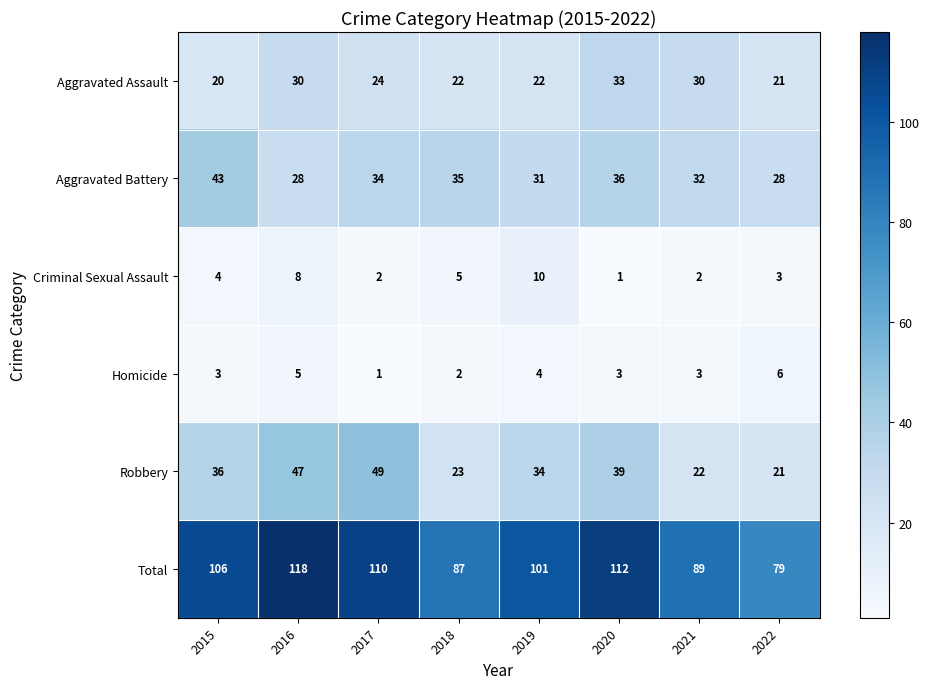

The Total series shows 106 at 2015. True or false?

True